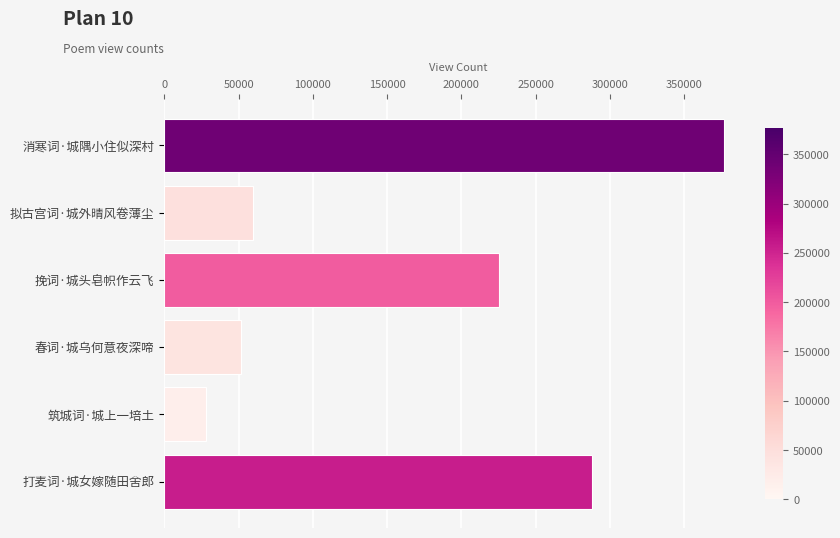

What is the smallest value displayed?

28355